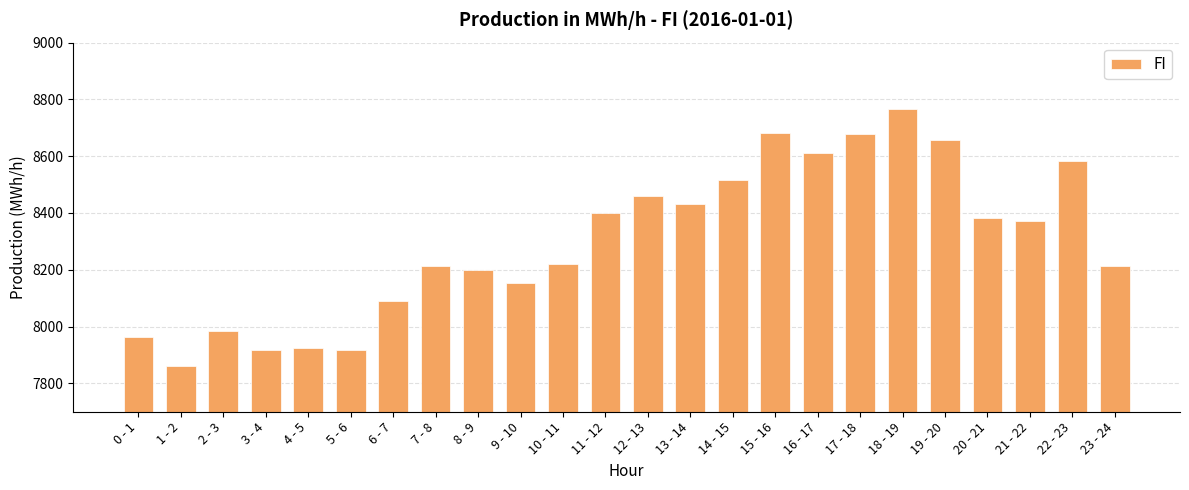

The chart shows a value of 1921 at 3 - 4. True or false?

False